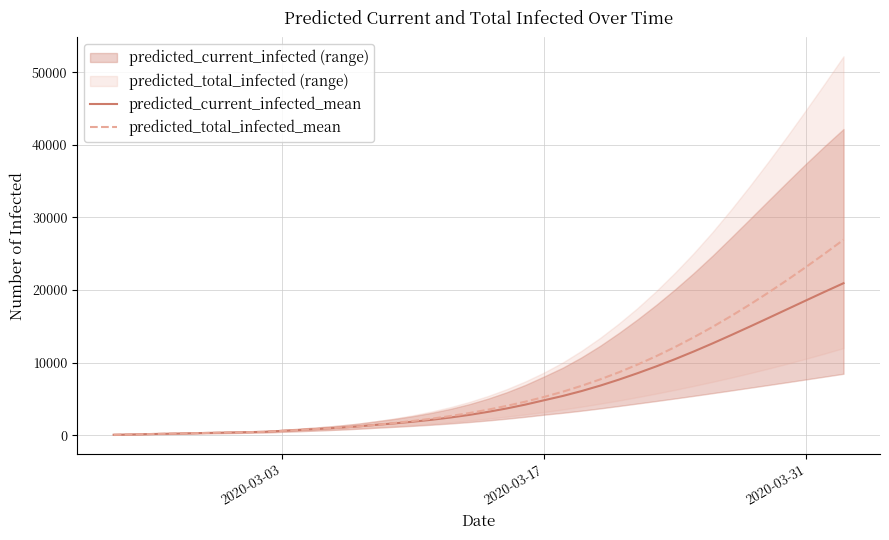

How many data points in predicted_current_infected_mean are less than 3205?

20